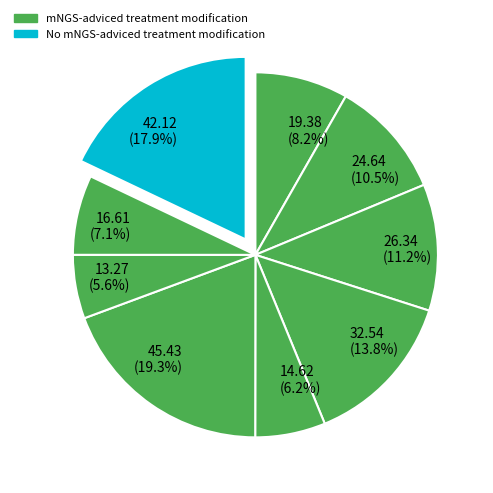

Combined, what portion of the pie is 16.61 (7.1%) and 14.62 (6.2%)?

13.3%